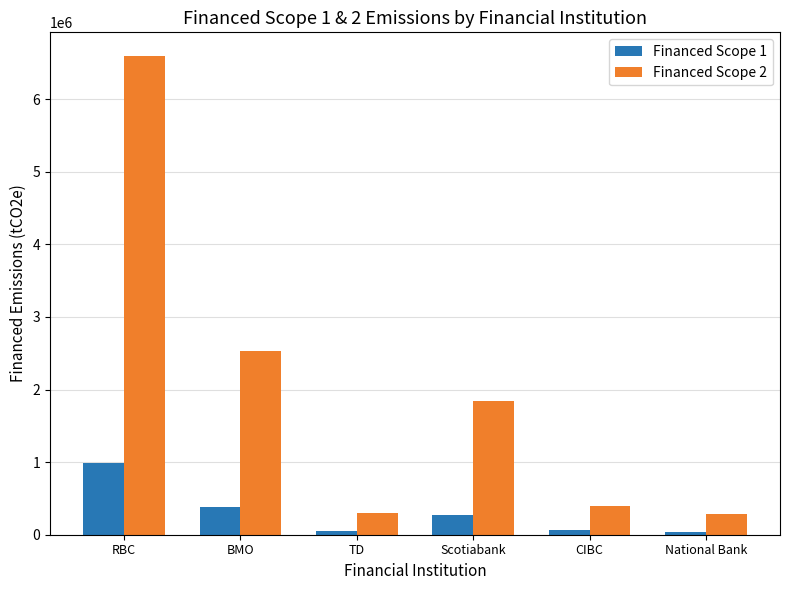

Which series changed the most between RBC and National Bank?

Financed Scope 2